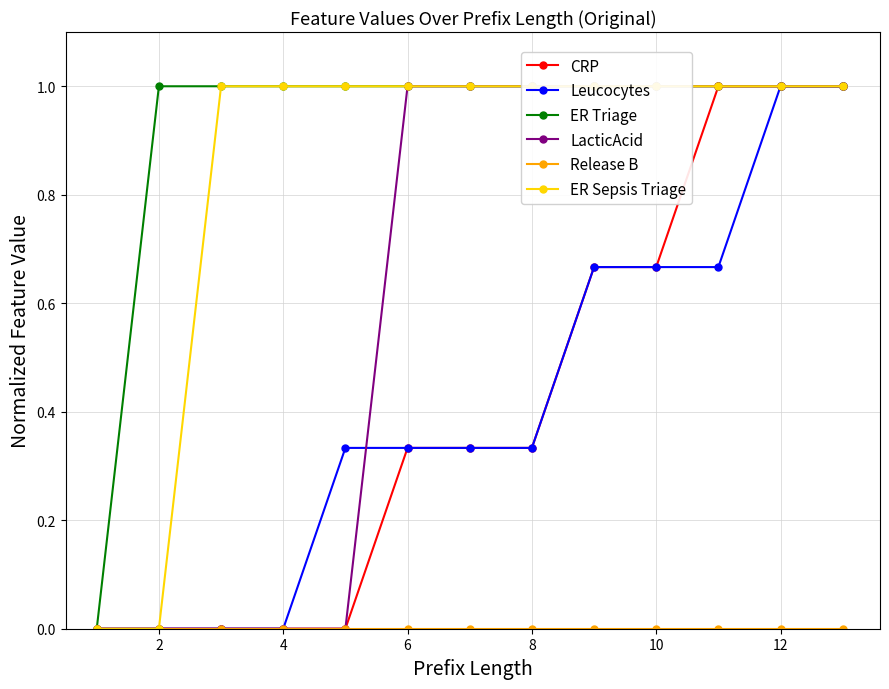

List the series in order of their peak value, lowest first.

Release B, CRP, Leucocytes, ER Triage, LacticAcid, ER Sepsis Triage